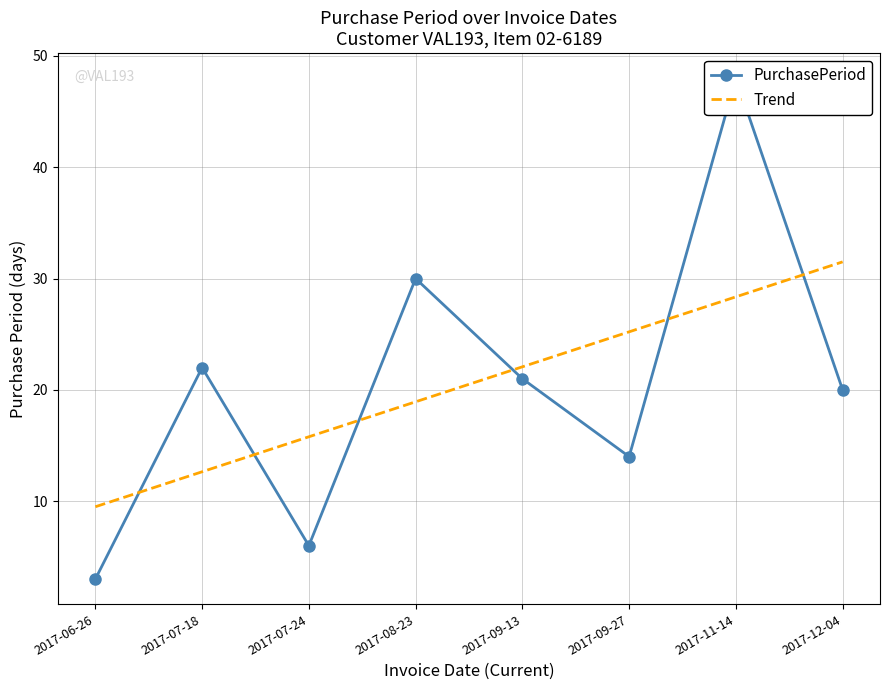

Reading left to right, list all the values displayed in this chart.

PurchasePeriod: 2017-06-26=3.0	2017-07-18=22.0	2017-07-24=6.0	2017-08-23=30.0	2017-09-13=21.0	2017-09-27=14.0	2017-11-14=48.0	2017-12-04=20.0
Trend: 2017-06-26=9.5	2017-07-18=12.6	2017-07-24=15.8	2017-08-23=18.9	2017-09-13=22.1	2017-09-27=25.2	2017-11-14=28.4	2017-12-04=31.5